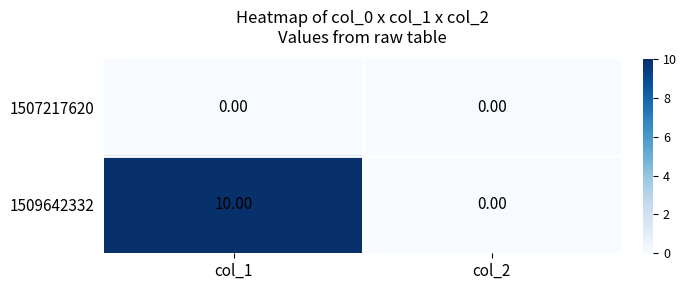

Which series has the largest total across all categories?

1509642332